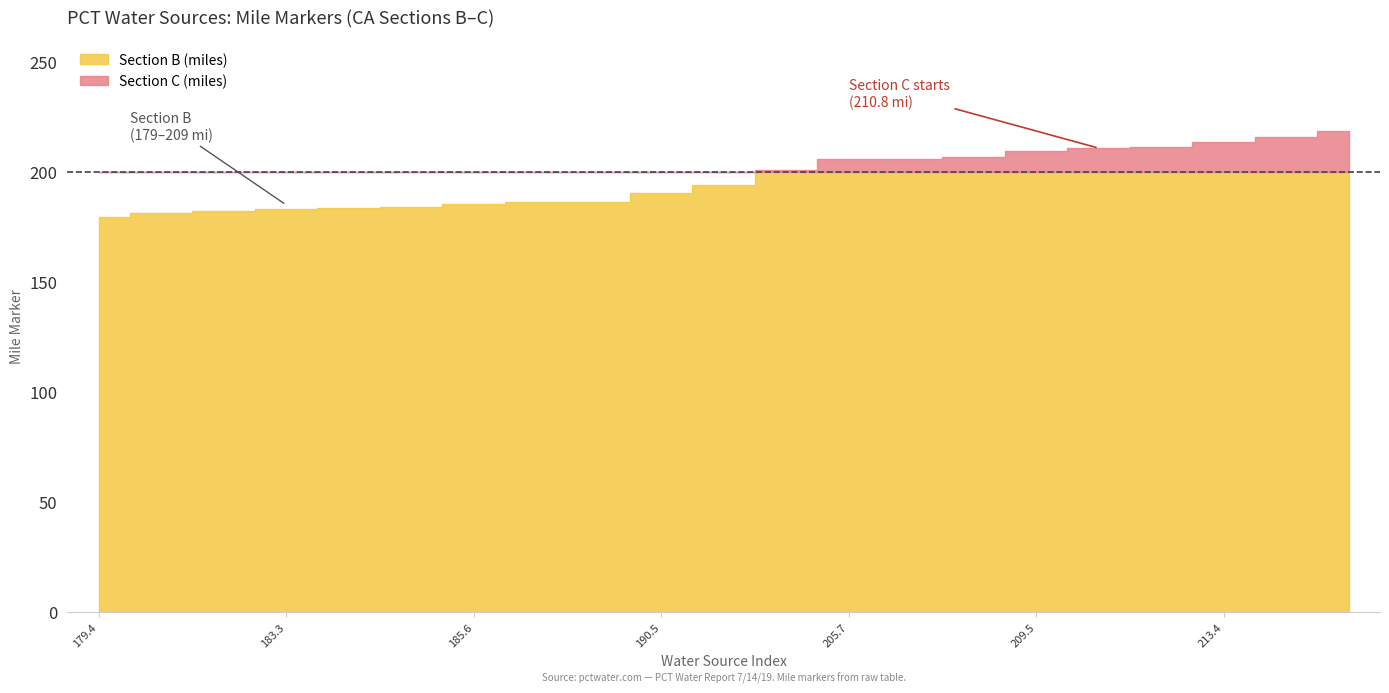

Where does the Section B (miles) series first go above 184?

184.1